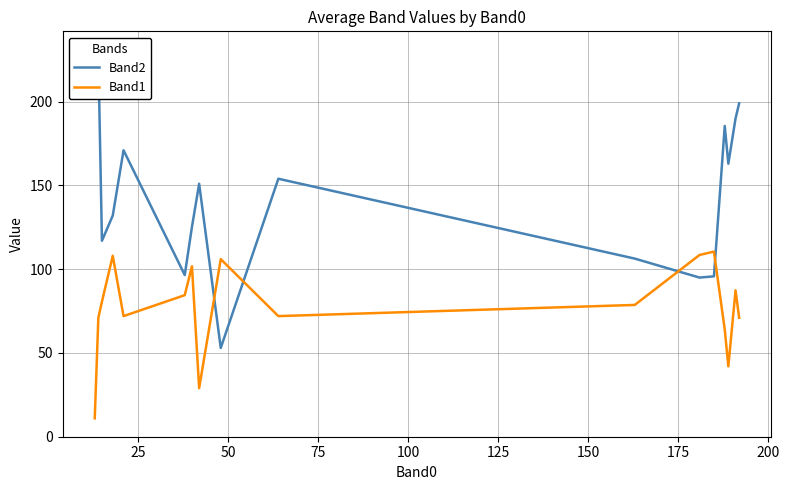

True or false: Band1 and Band2 cross at least once.

True